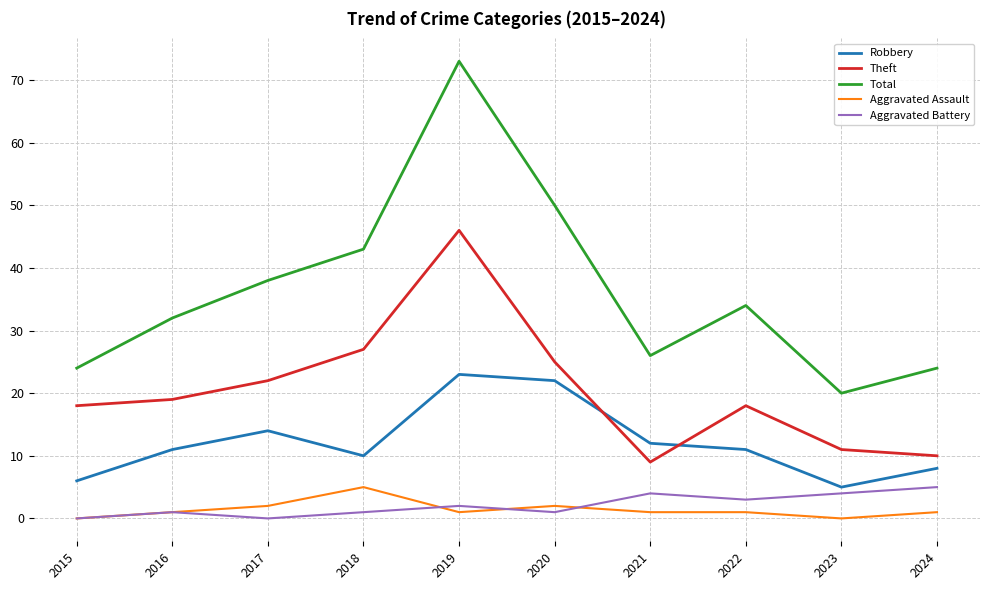

Which category has the lowest value in the Total series?

2023